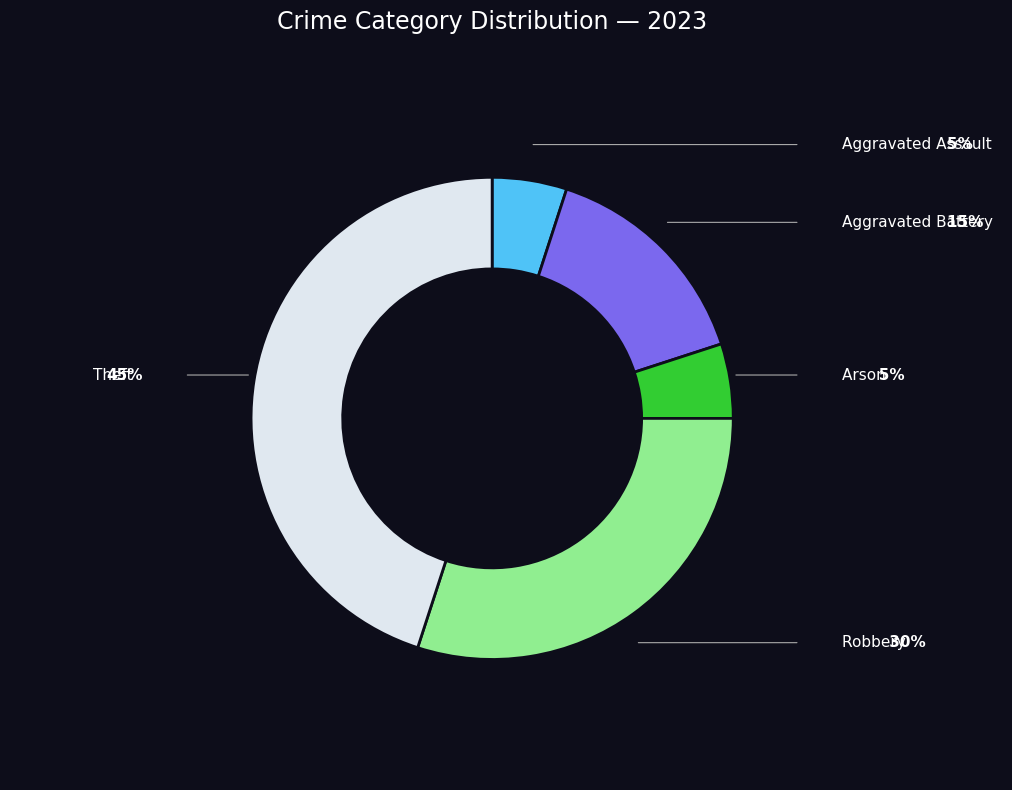

Is there a majority slice in this chart?

No